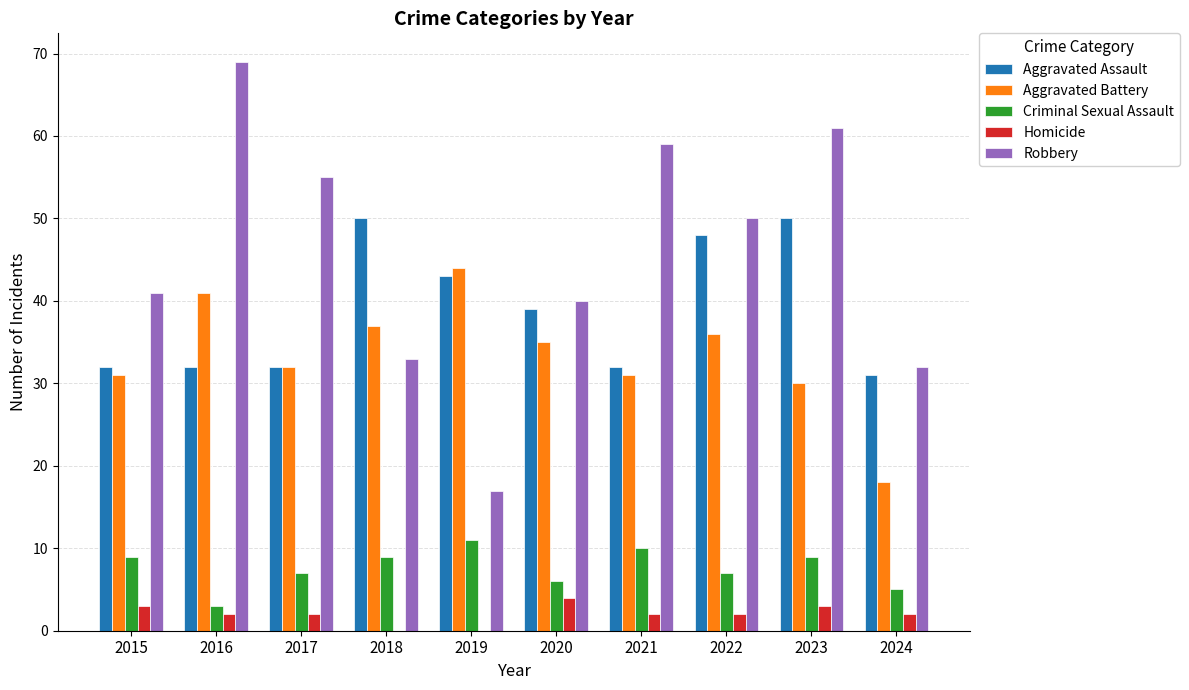

Between 2015 and 2021, which series saw the biggest shift?

Robbery